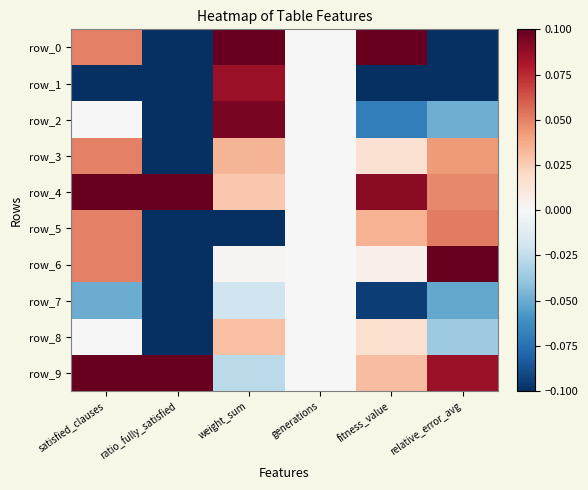

What is the difference between the row_1 values at ratio_fully_satisfied and weight_sum?

0.2